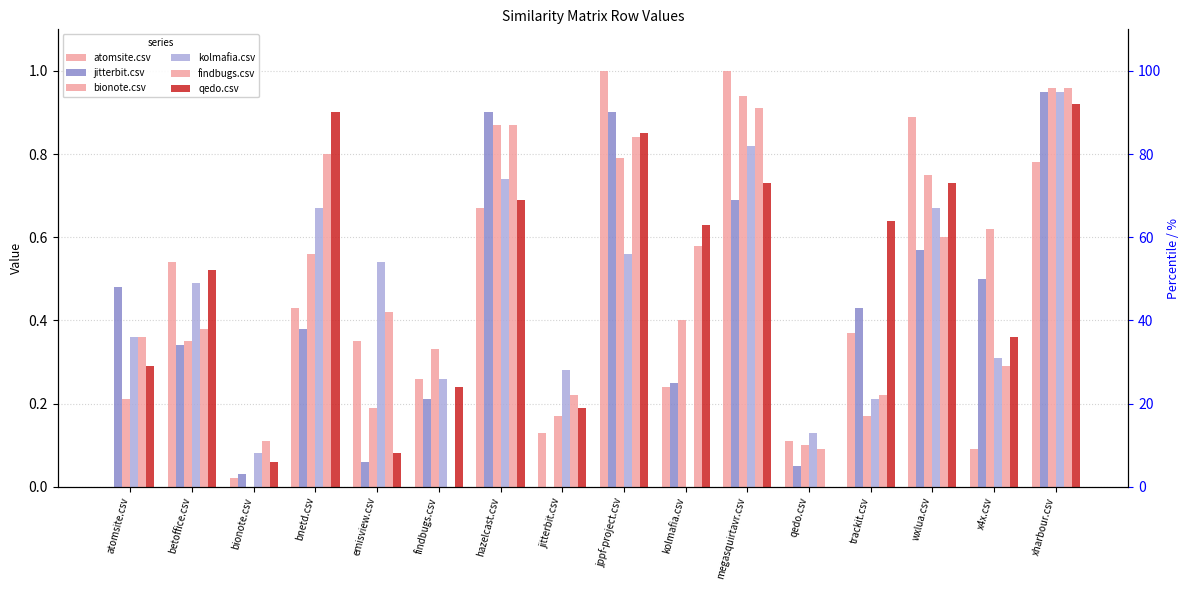

What is the difference between the maximum and minimum values in the jitterbit.csv series?

0.9